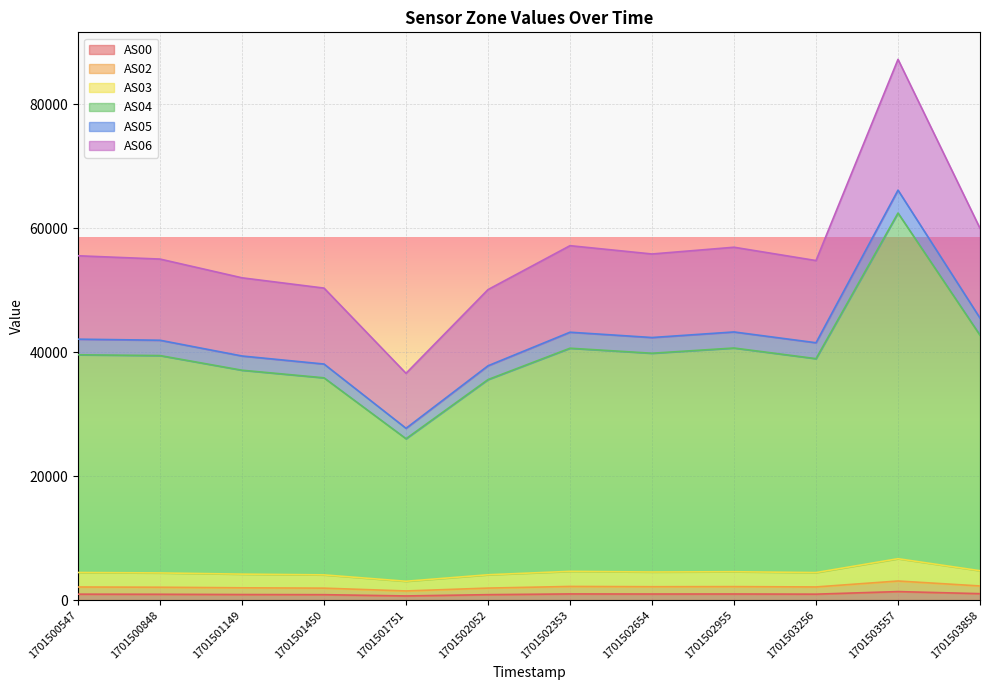

Does the chart display data point markers on the line(s)?

No